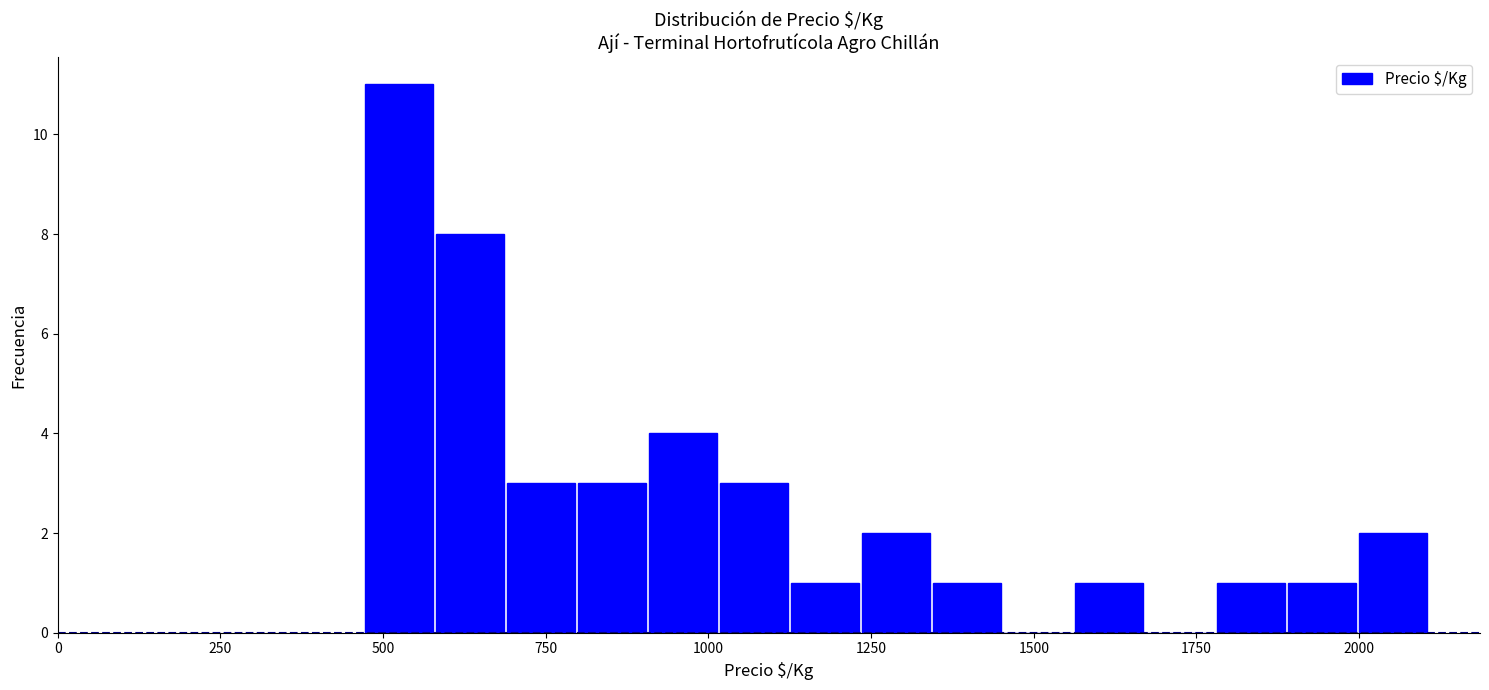

Around what value on the x-axis is the tallest bar? Give the approximate position of its centre, as read against the axis.

500